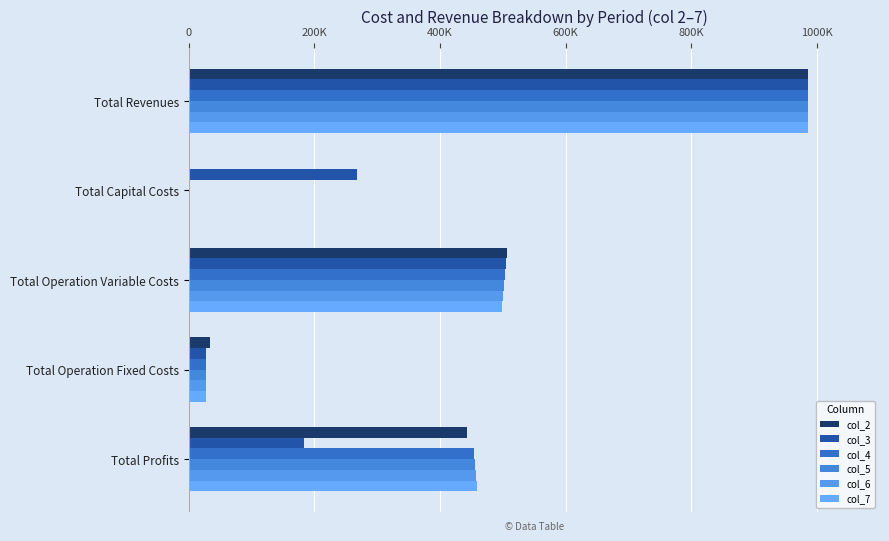

What is the sum of all col_3 values?

1970216.9